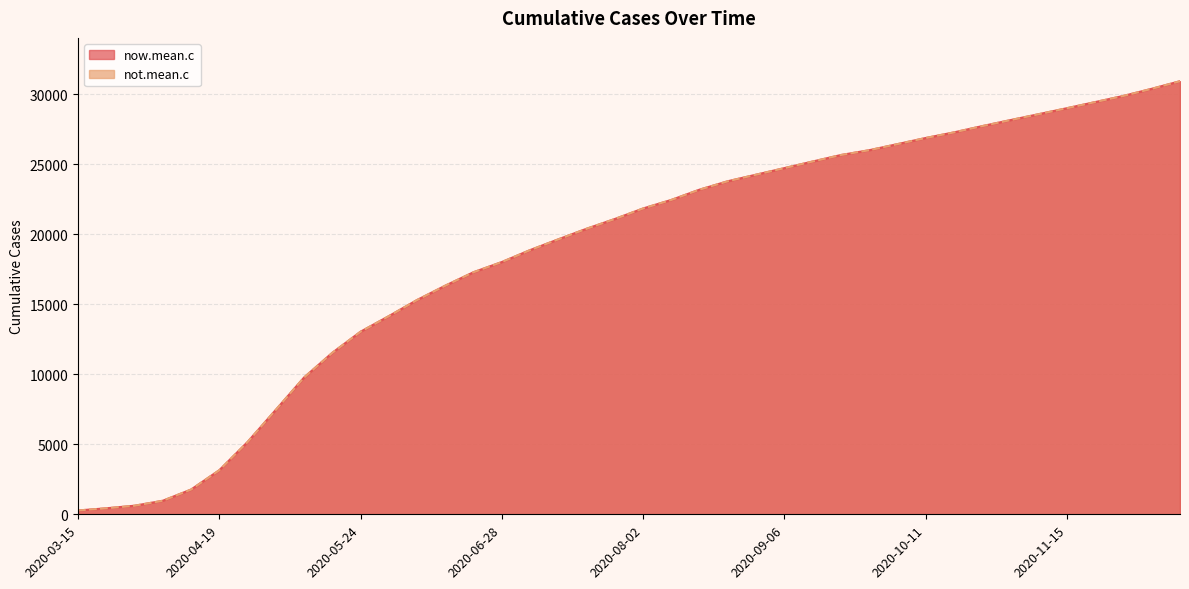

At which category is the sum across all series the highest?

2020-12-13